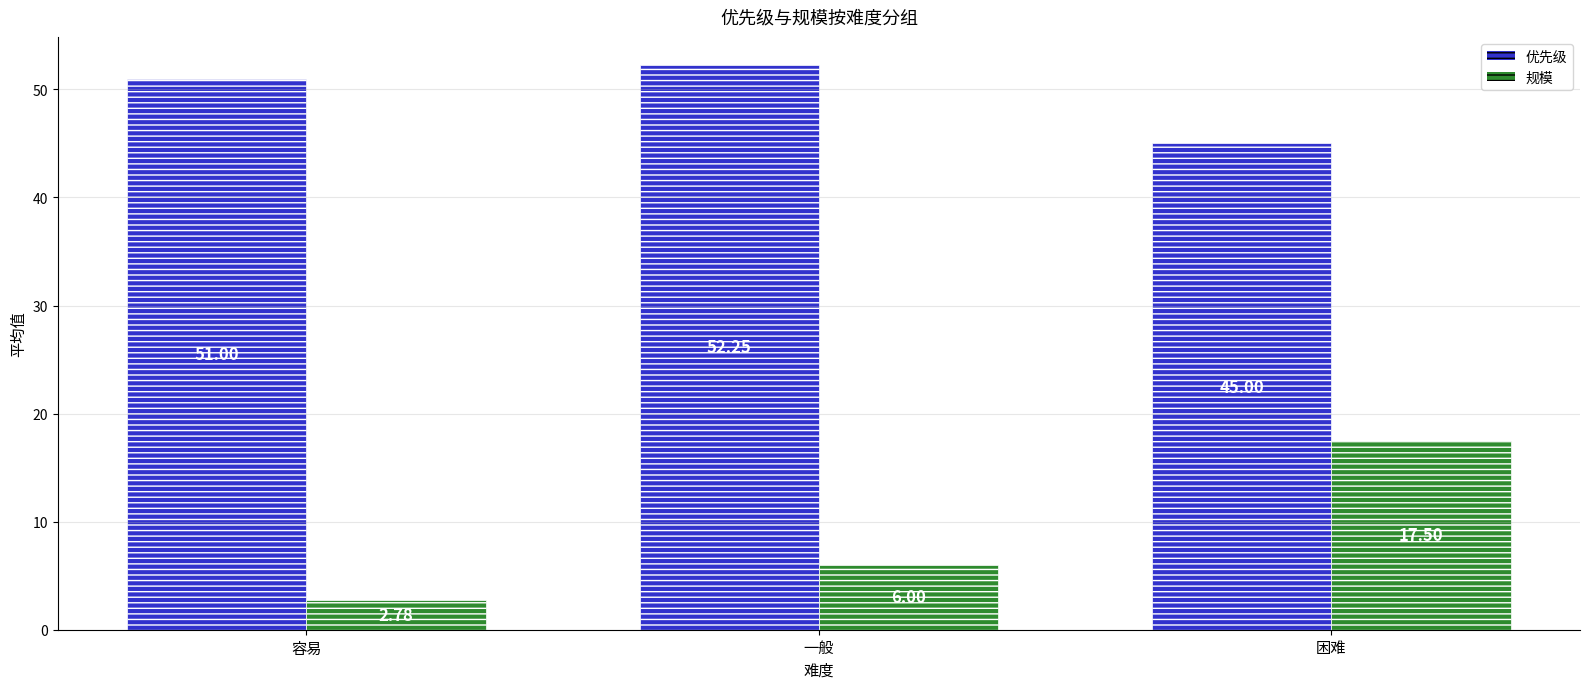

At which label is 规模 closest to 10?

一般